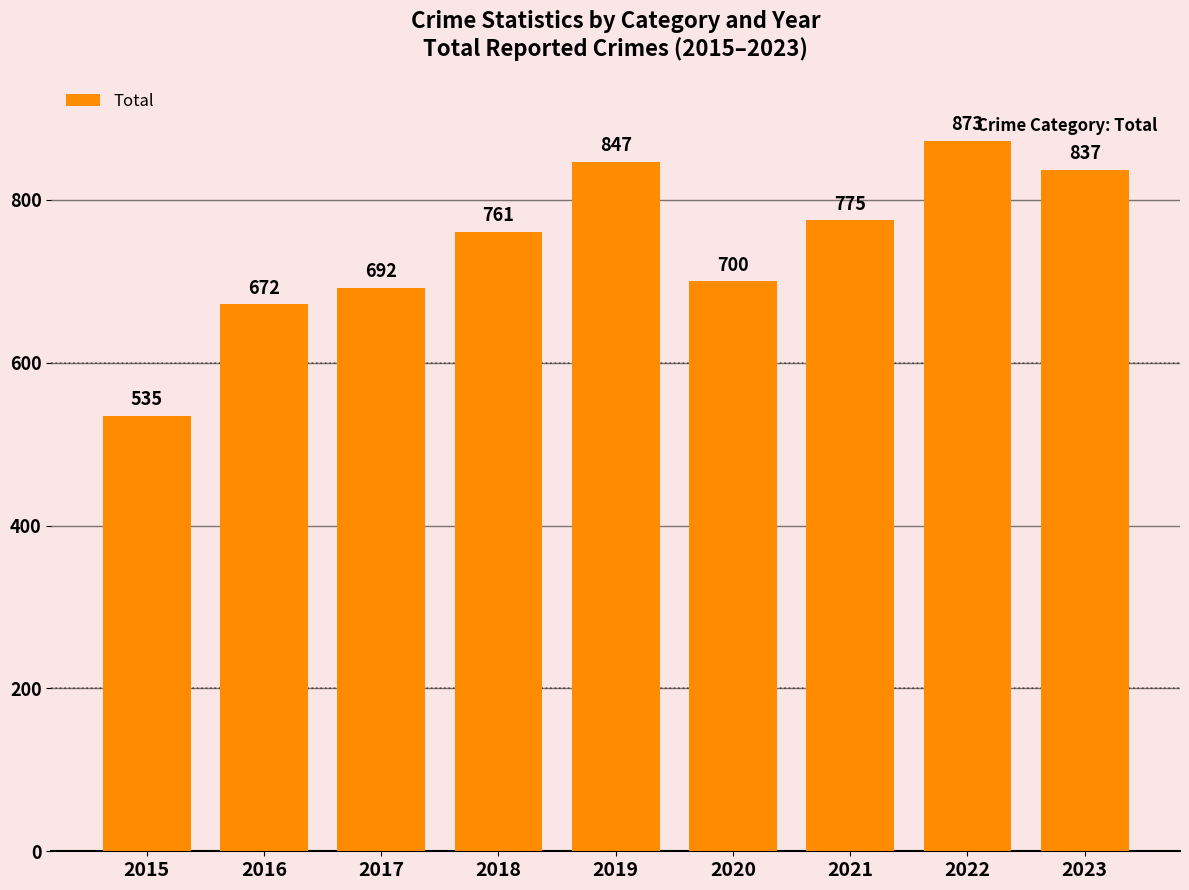

Reading left to right, transcribe all the data shown in this chart.

535	672	692	761	847	700	775	873	837